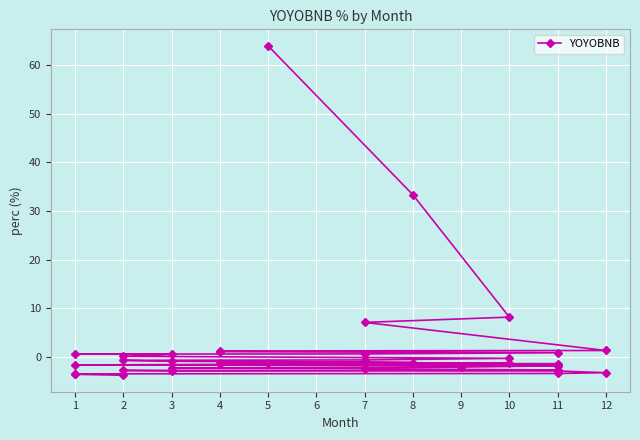

How many lines are shown in the chart?

1